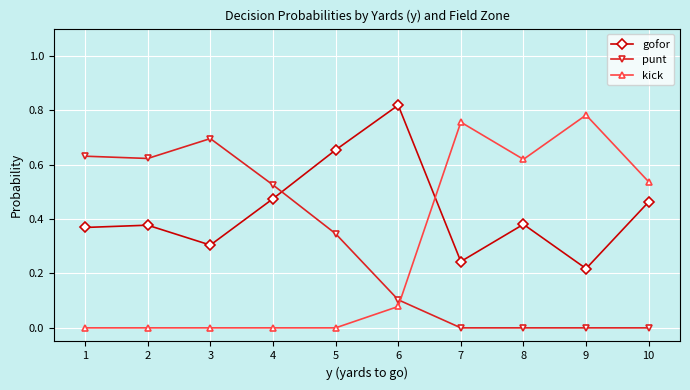

Between 2 and 7, which series saw the biggest shift?

kick